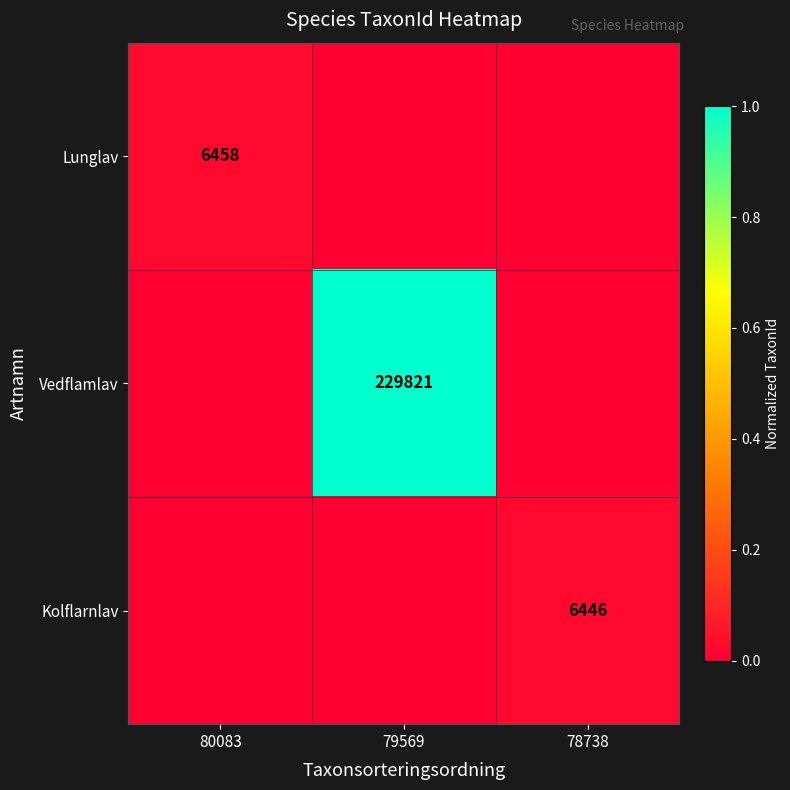

The value of Vedflamlav at 79569 is 113719. True or false?

False